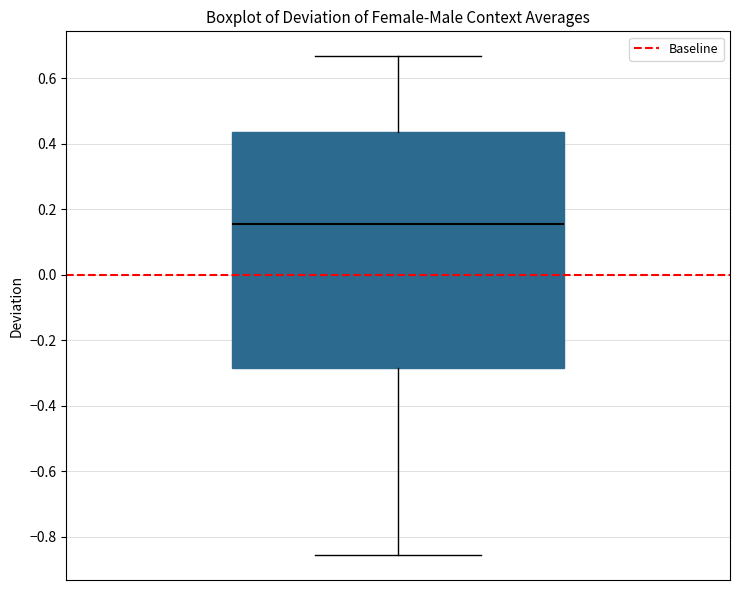

Where is the upper edge of the box on the y-axis? The values are not printed on the chart, so give them approximately, as read against the axis.

0.44